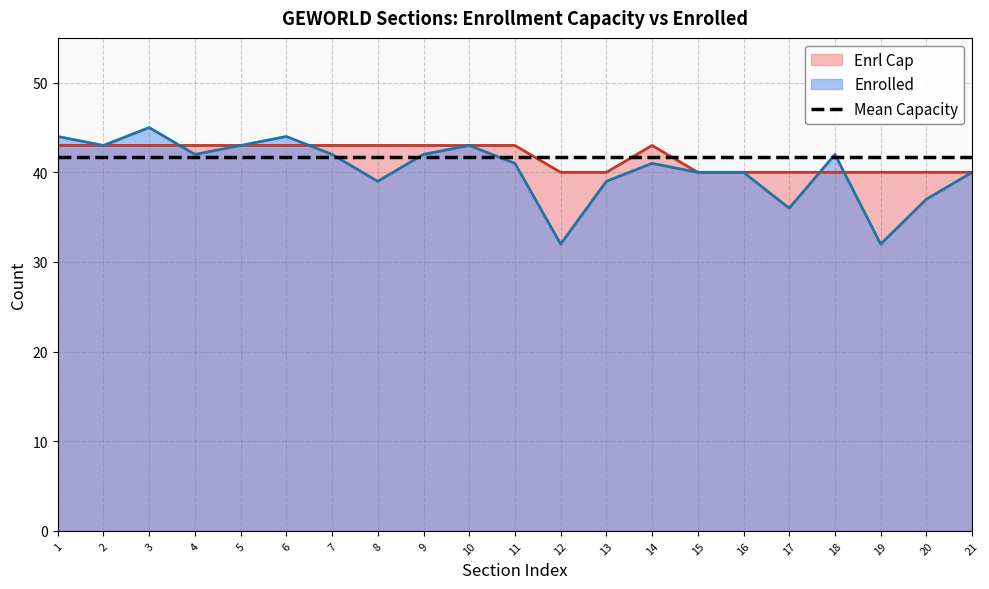

What is the value of the Enrolled point at the 16th from the left?

40